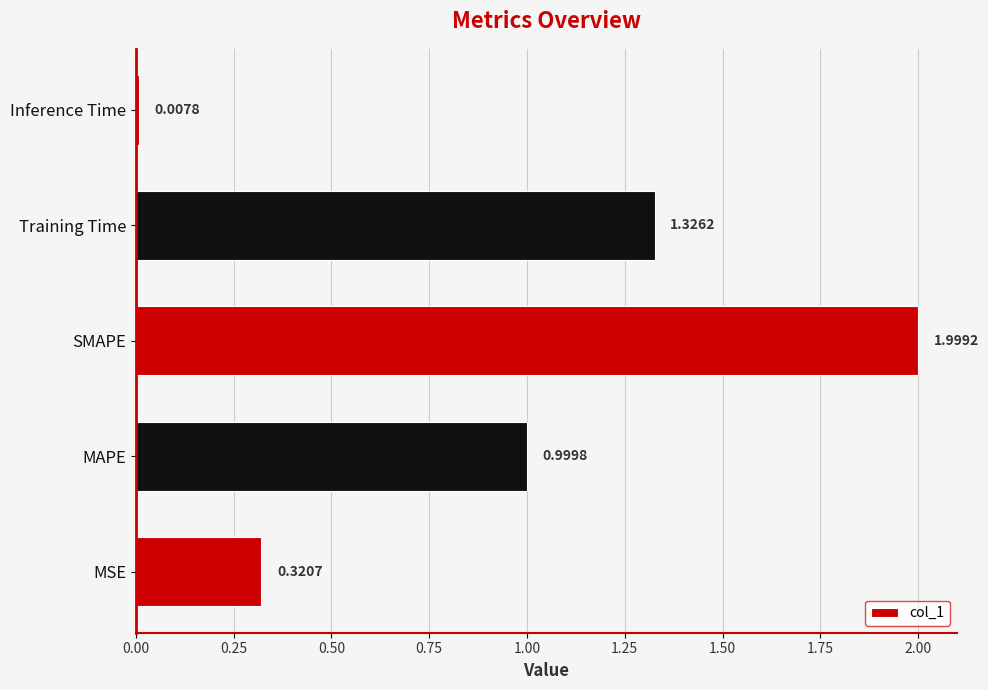

Between MAPE and Training Time, which is larger?

Training Time